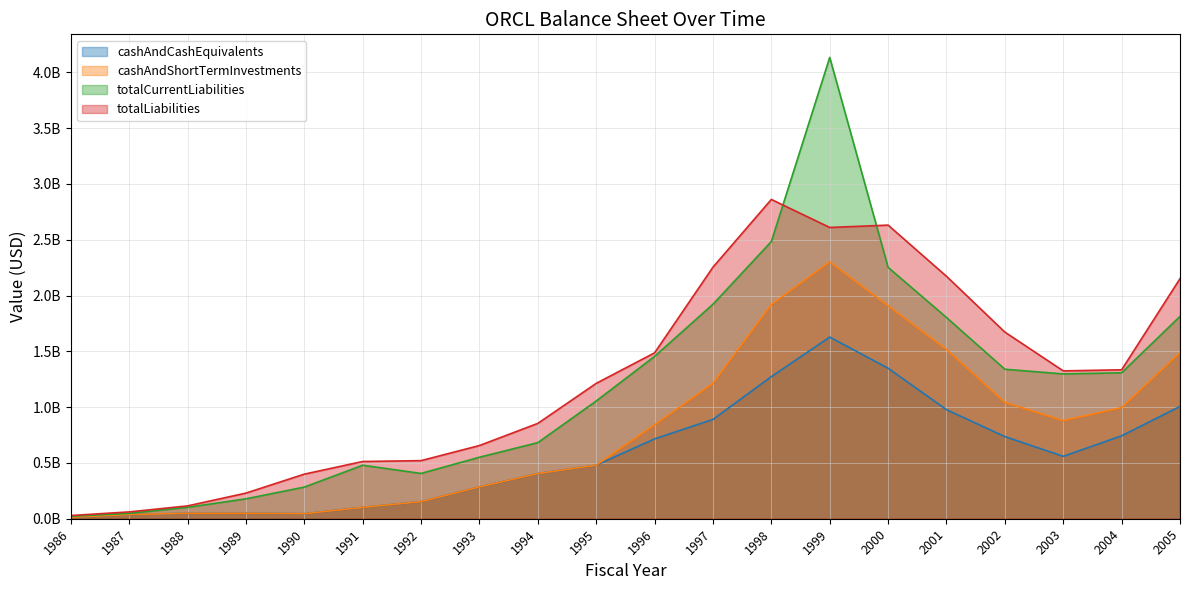

The totalLiabilities series shows 588346105 at 2004. True or false?

False